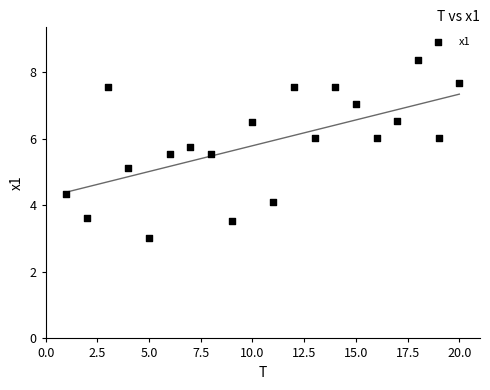

What is the range of X values (max minus min)?

19.0